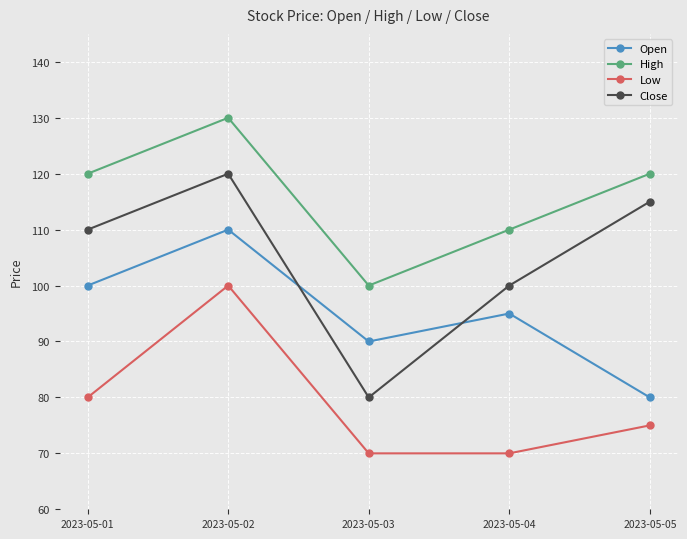

The value of Close at 2023-05-03 is 49. True or false?

False